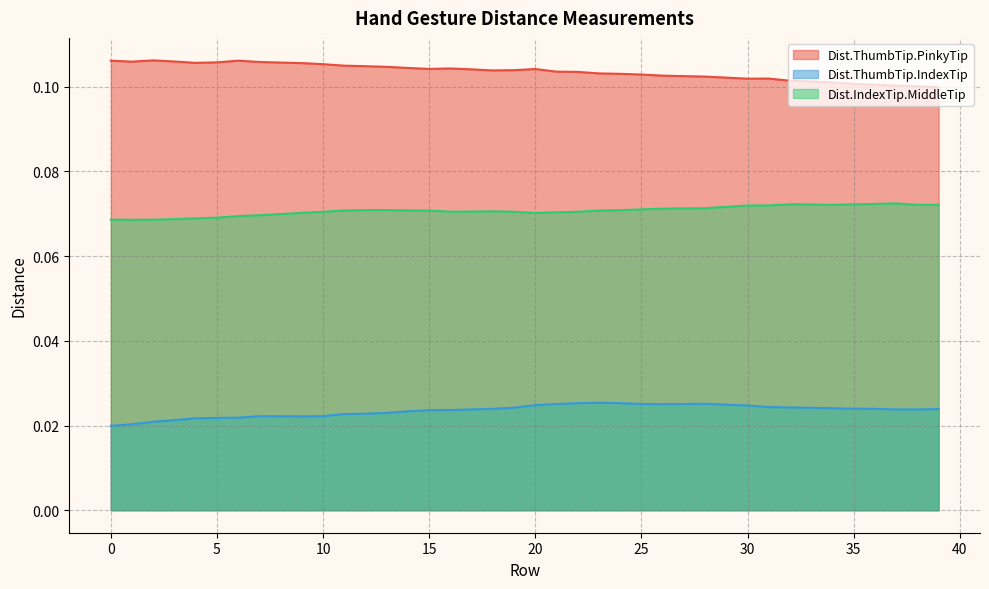

In Dist.IndexTip.MiddleTip, how many points are lower than both neighbors (excluding endpoints)?

5